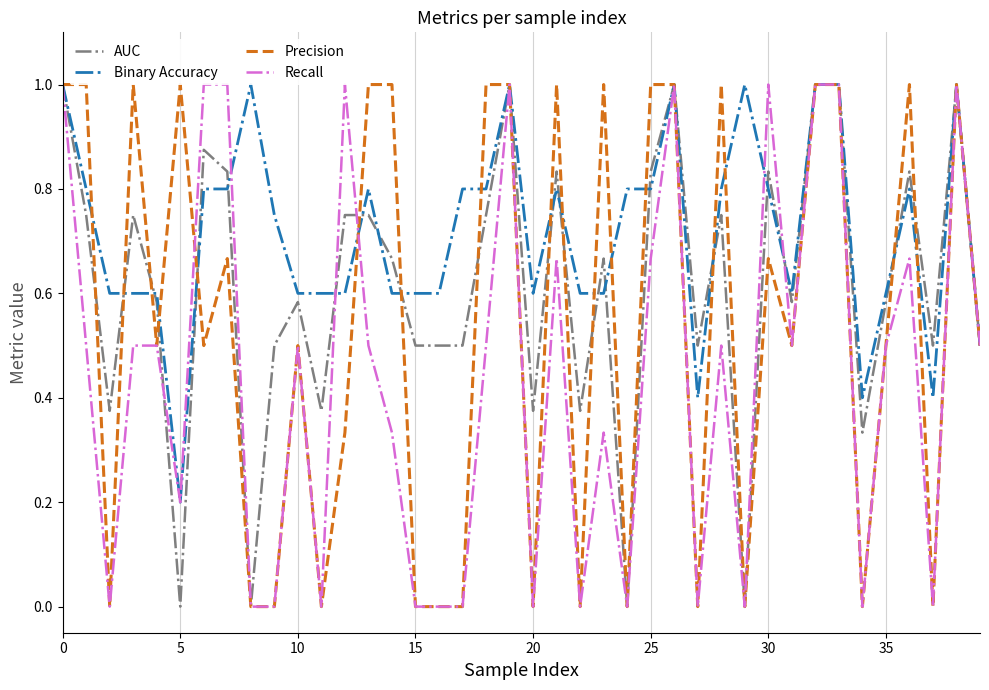

True or false: Binary Accuracy has more than 0 points higher than both neighbors.

True